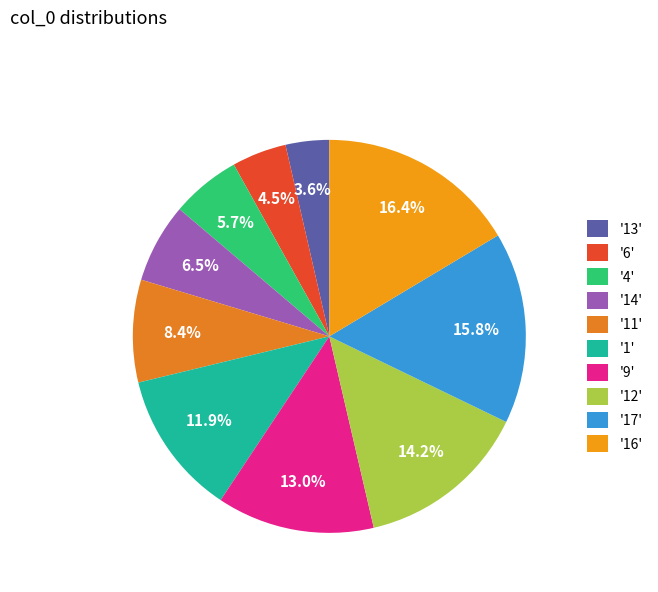

Which slice is the largest?

'16'